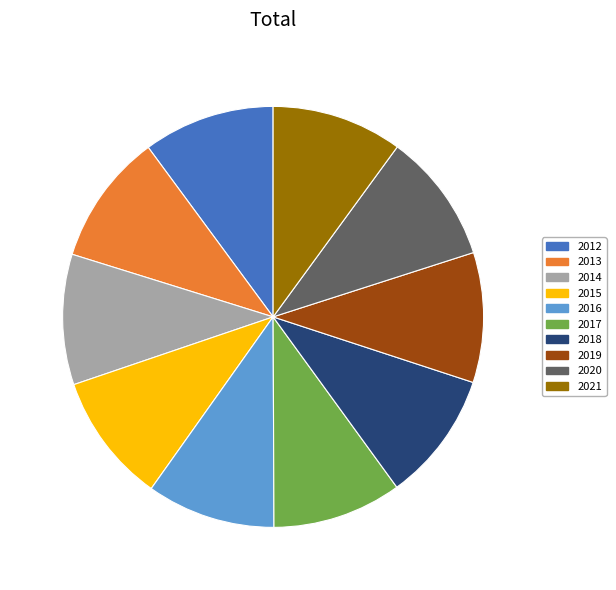

Is there any slice that represents more than half of the pie?

No